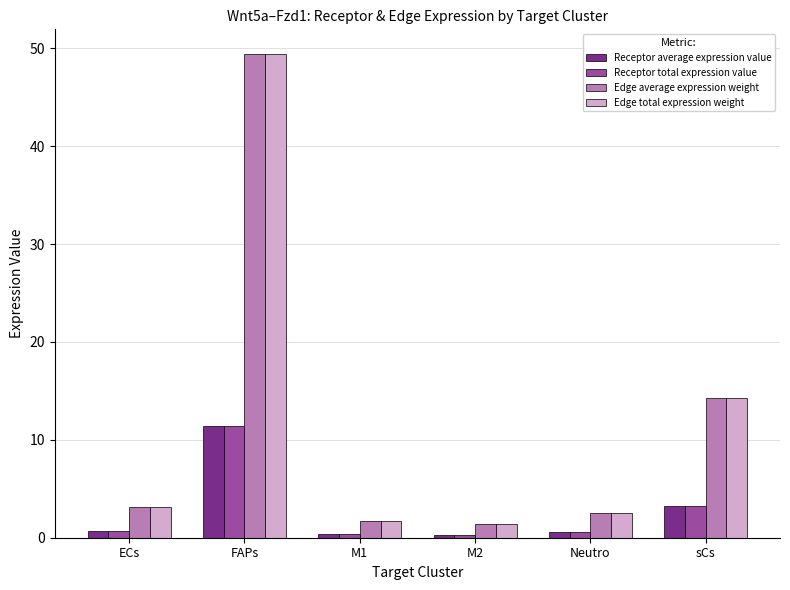

What is the difference between the highest and lowest values at Neutro?

2.0